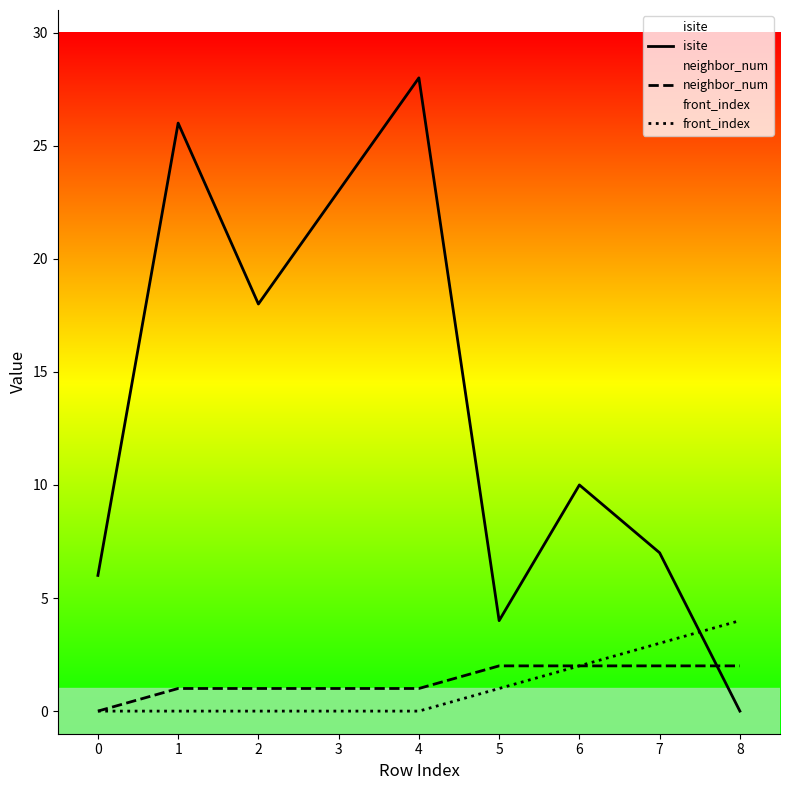

True or false: neighbor_num has more than 2 points higher than both neighbors.

False